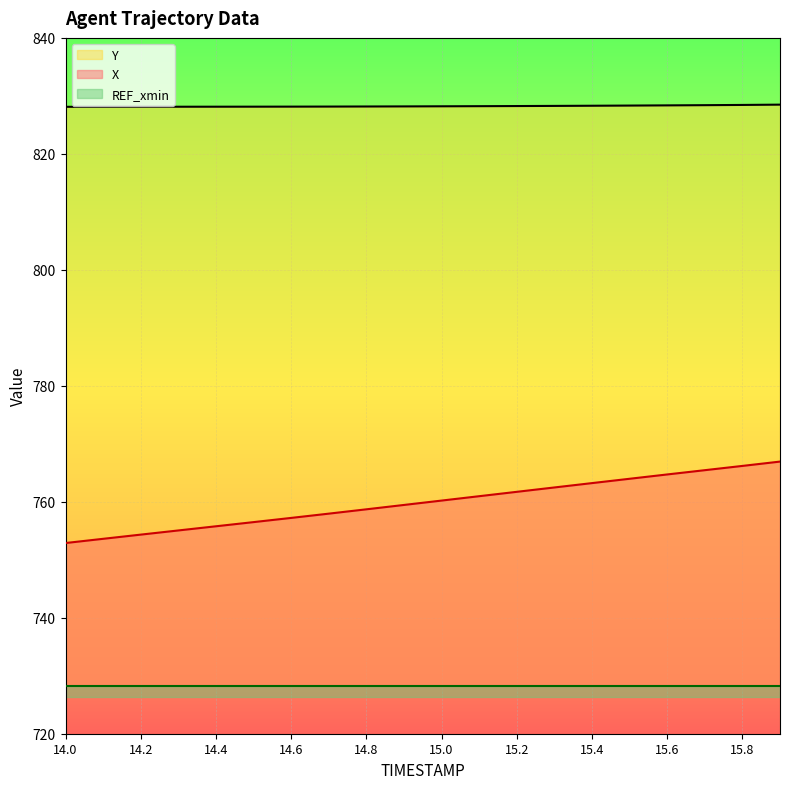

True or false: Y and X intersect in this chart.

False